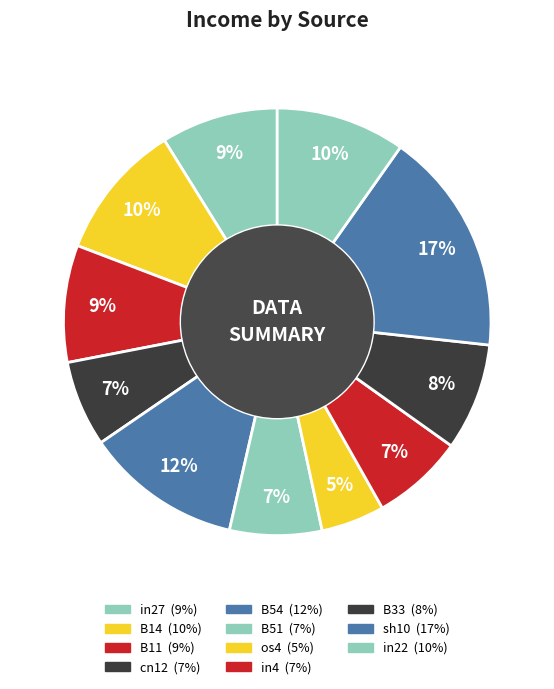

Count the number of slices in the pie.

11